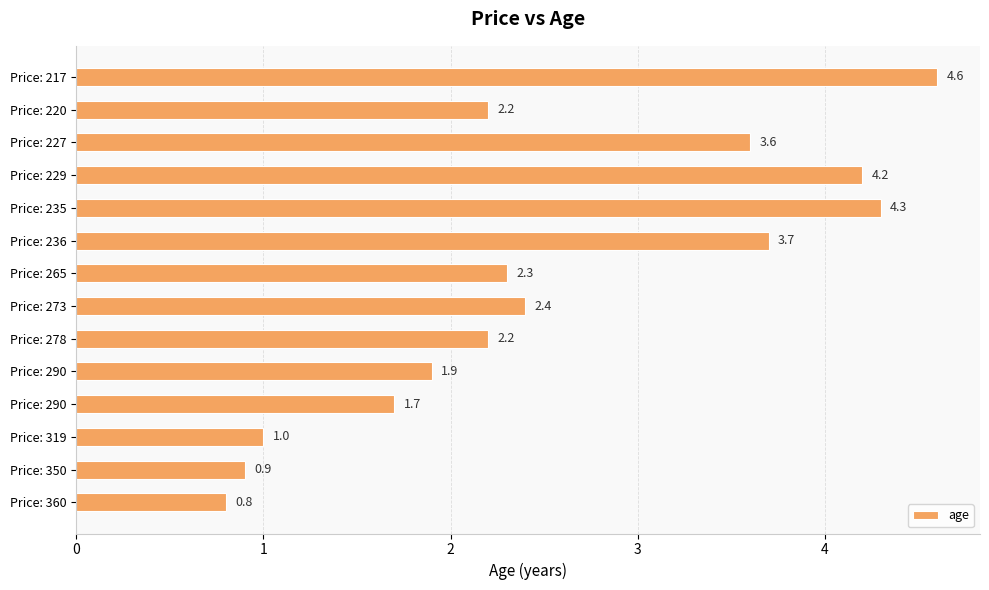

Count the number of data series in this chart.

1